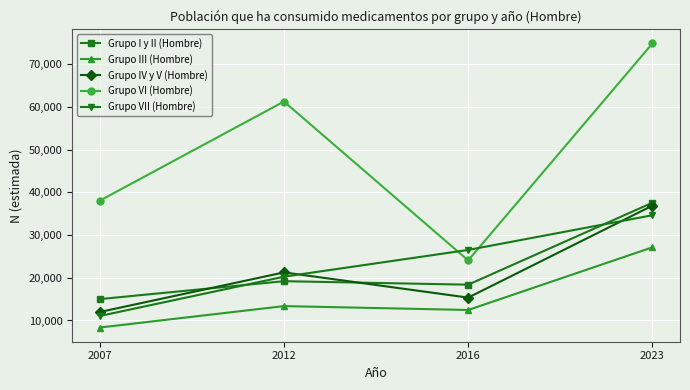

Reading right to left, list all the values displayed in this chart.

Grupo I y II (Hombre): 2023=37596	2016=18394	2012=19212	2007=15012
Grupo III (Hombre): 2023=27143	2016=12465	2012=13375	2007=8355
Grupo IV y V (Hombre): 2023=36904	2016=15364	2012=21270	2007=11993
Grupo VI (Hombre): 2023=74903	2016=24076	2012=61310	2007=38076
Grupo VII (Hombre): 2023=34661	2016=26529	2012=20266	2007=11059